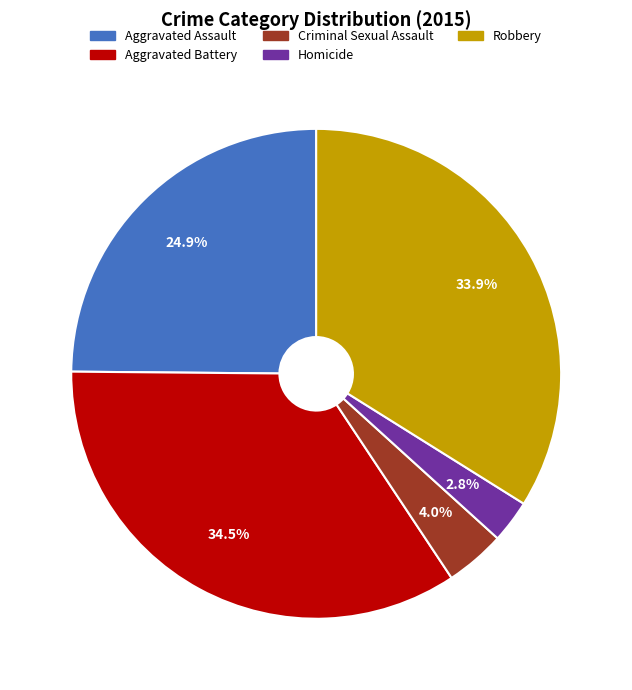

Does Robbery account for over 50% of the chart?

No